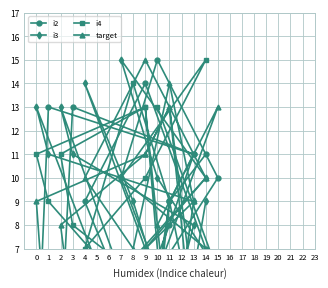

What is the maximum value shown in the chart?

15